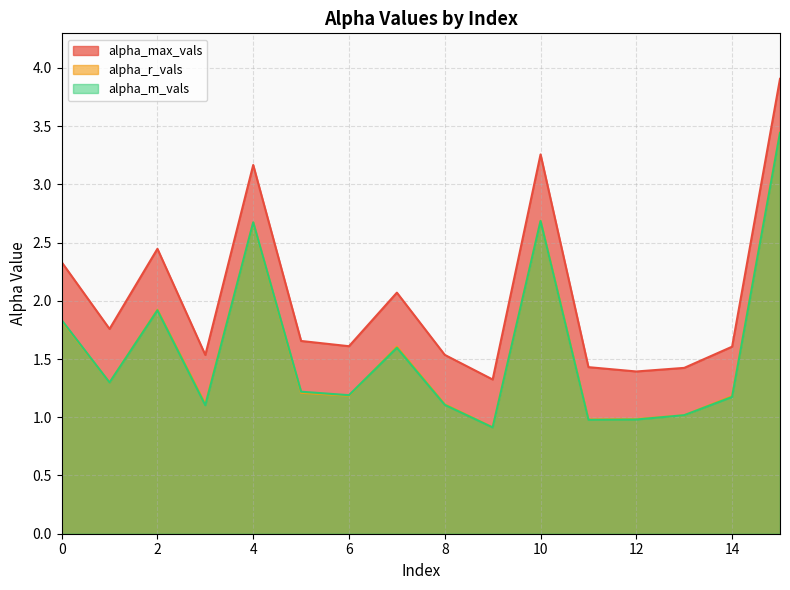

At which category is the sum across all series the highest?

15